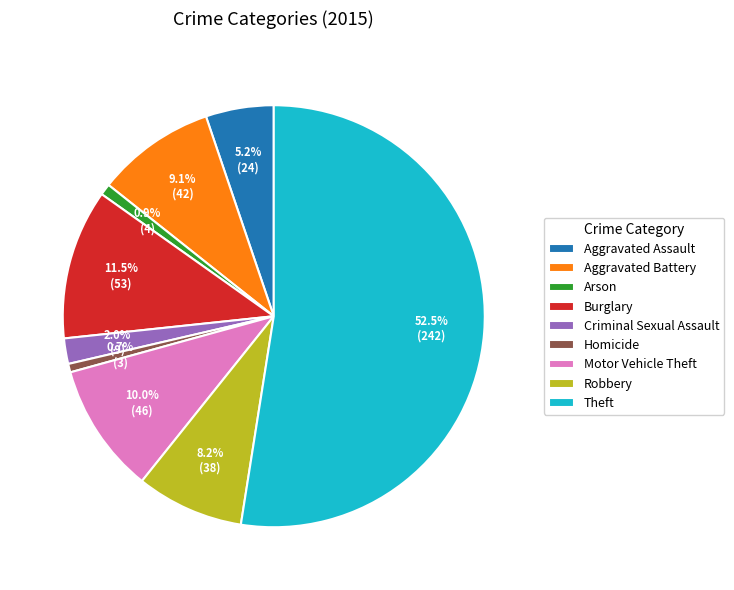

What is the largest slice in the pie chart?

Theft